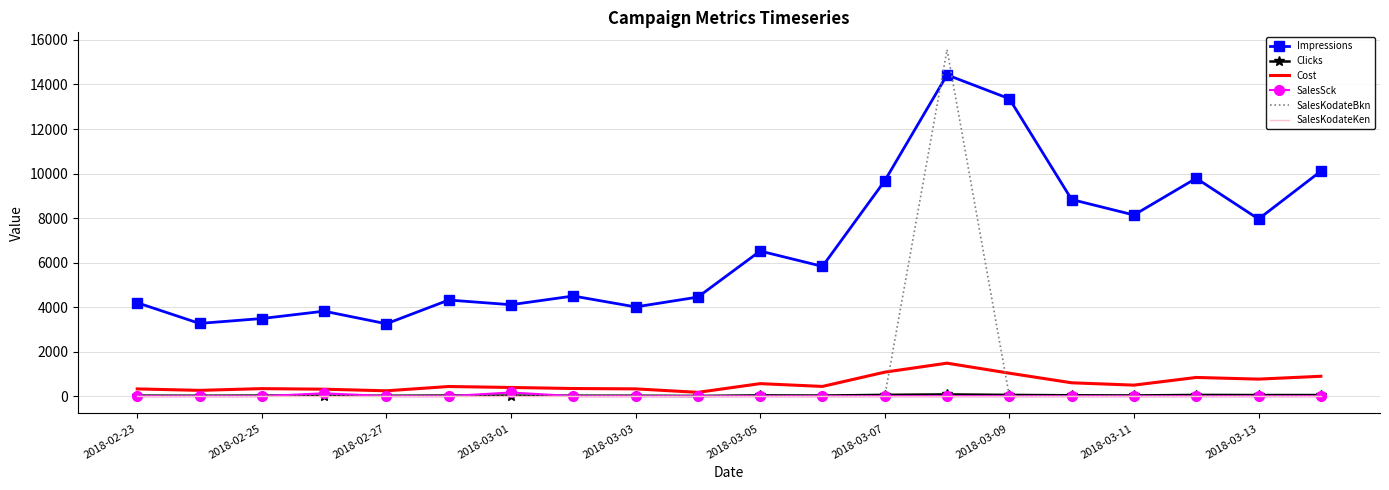

Which series has the largest total across all categories?

Impressions